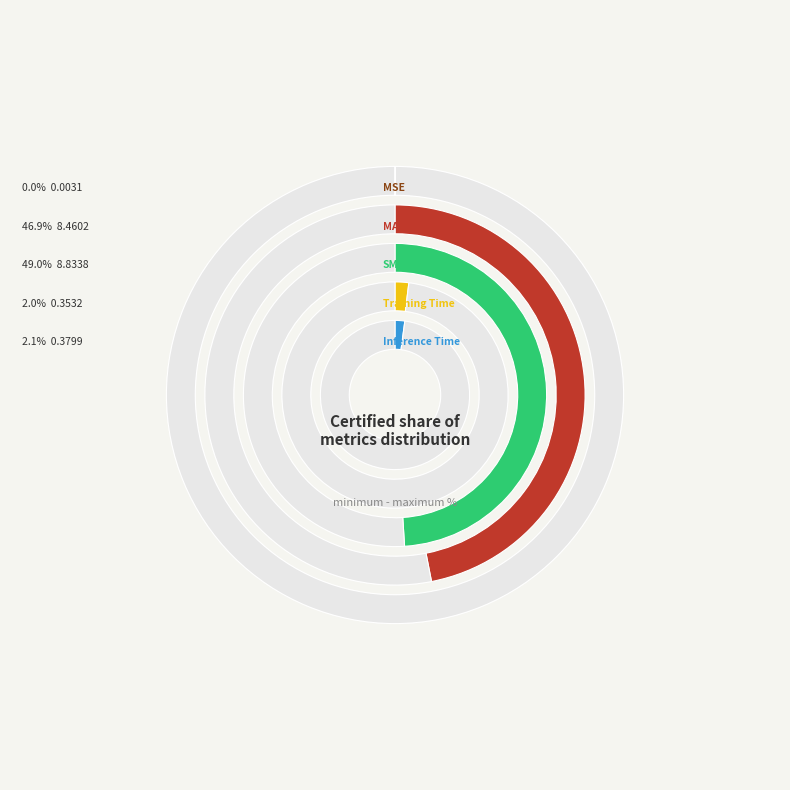

Is there a majority slice in this chart?

No